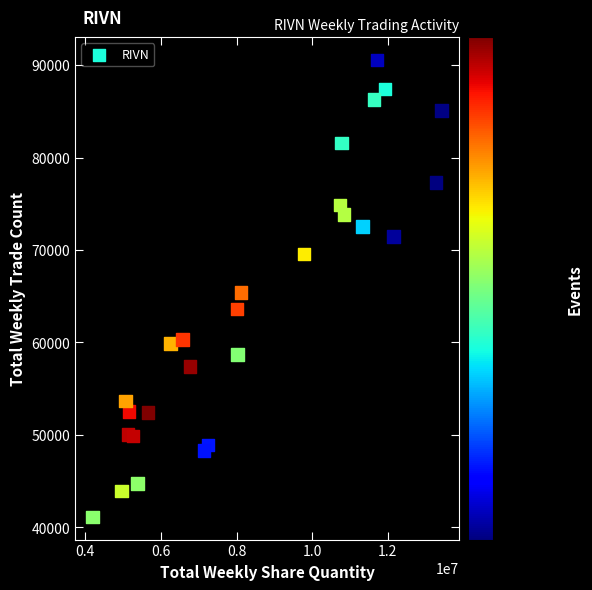

What is the range of Y values (max minus min)?

49404